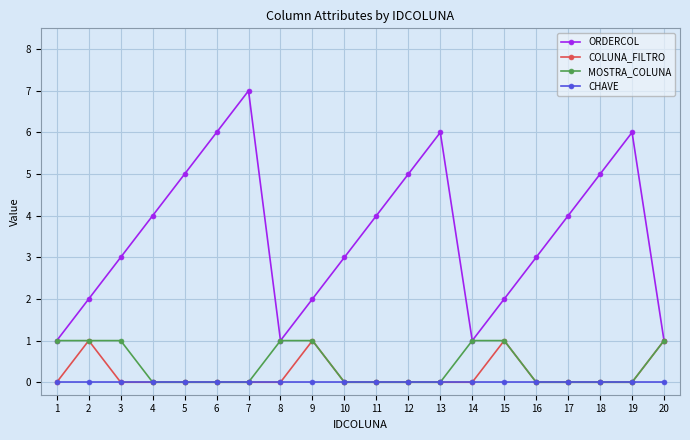

Is it true that MOSTRA_COLUNA equals 0 at 17?

True